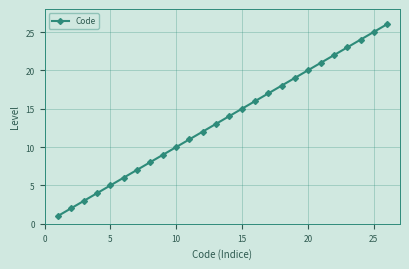

True or false: there are more than 0 points higher than both neighbors.

False